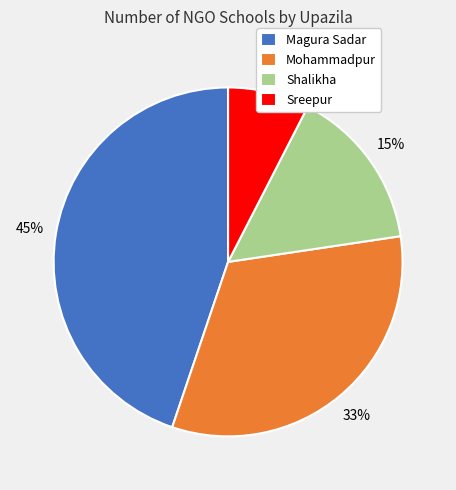

Which has a higher value, Magura Sadar or Sreepur?

Magura Sadar